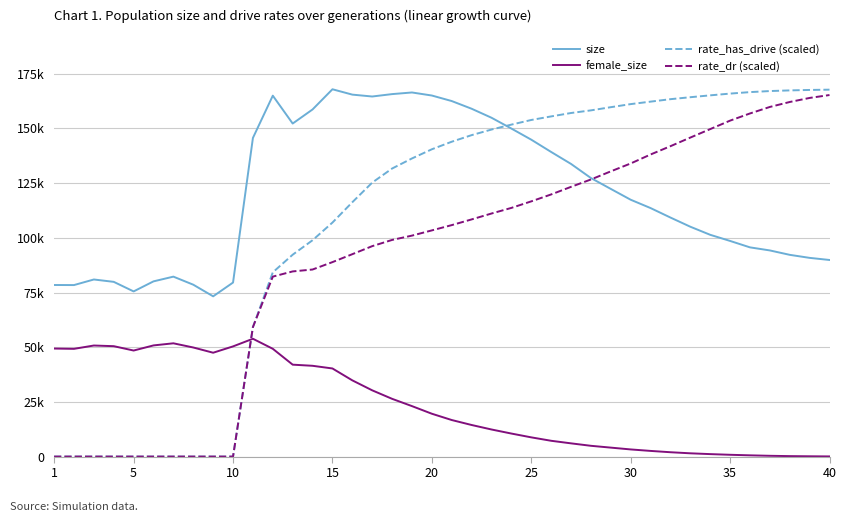

What are all the series names shown in the legend?

size, female_size, rate_has_drive (scaled), rate_dr (scaled)